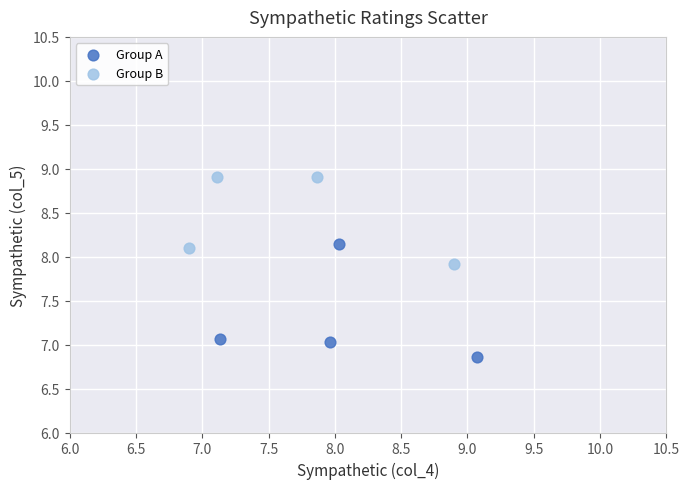

Which series contains the lowest Y value?

Group A